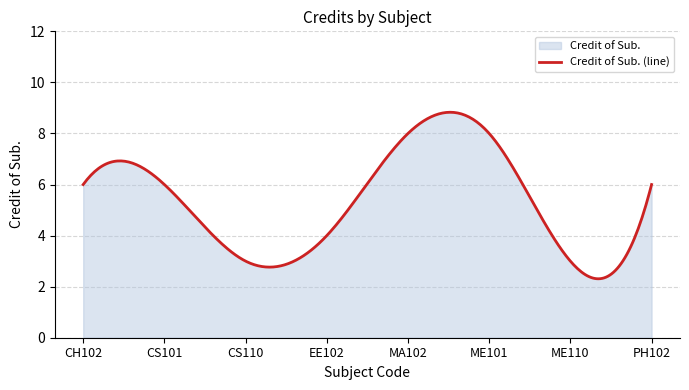

Reading left to right, list all the values displayed in this chart.

CH102=6	CS101=6	CS110=3	EE102=4	MA102=8	ME101=8	ME110=3	PH102=6